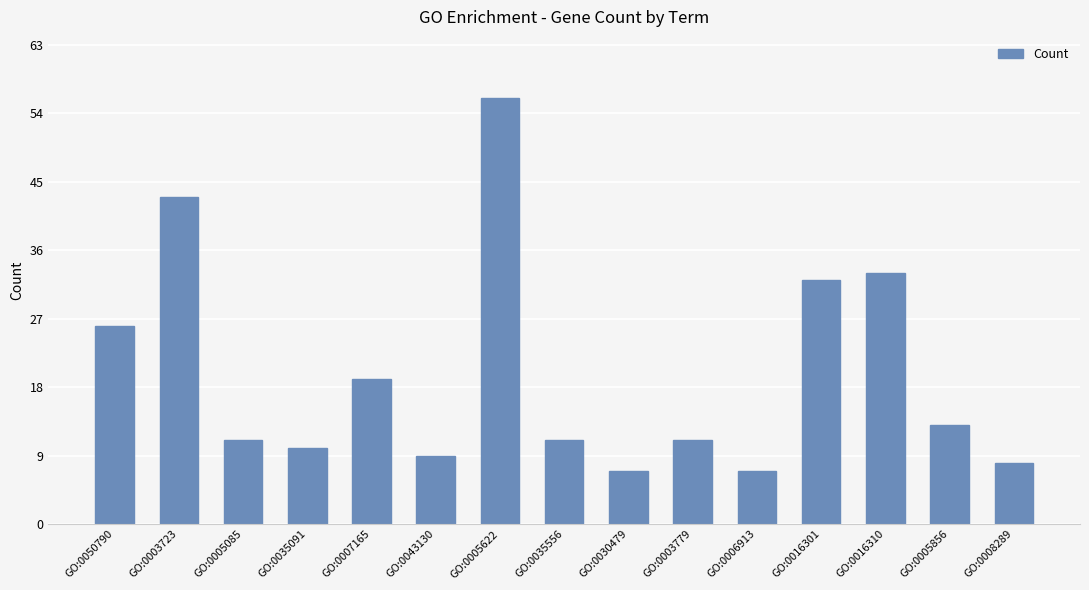

What is the difference between the maximum and minimum values?

49